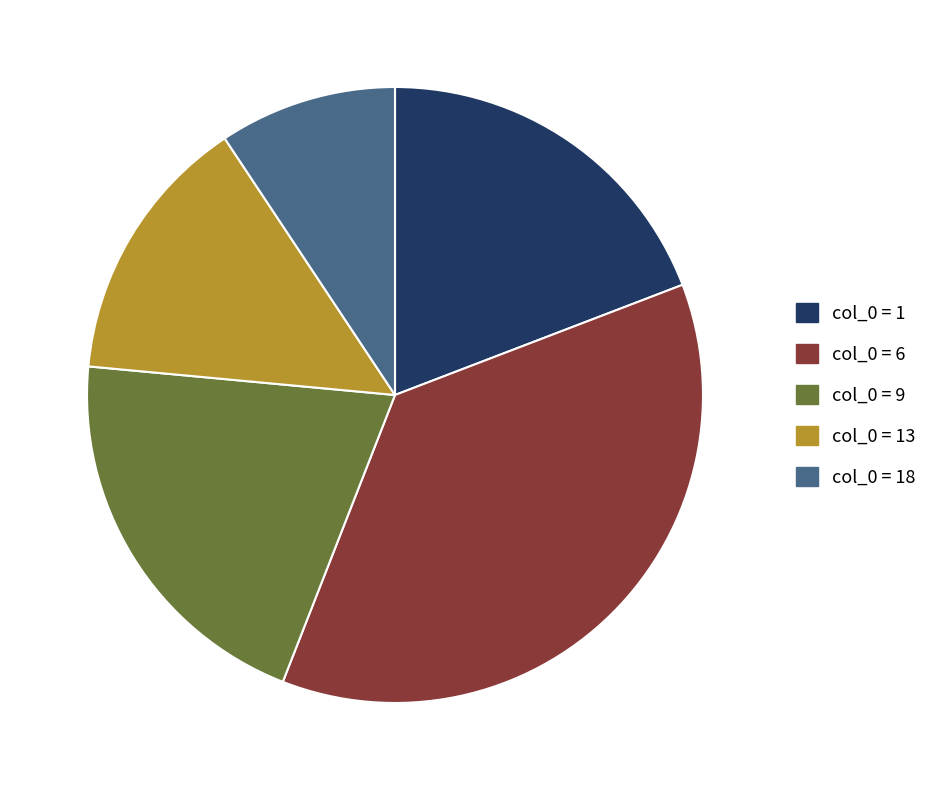

Does any single category account for the majority?

No